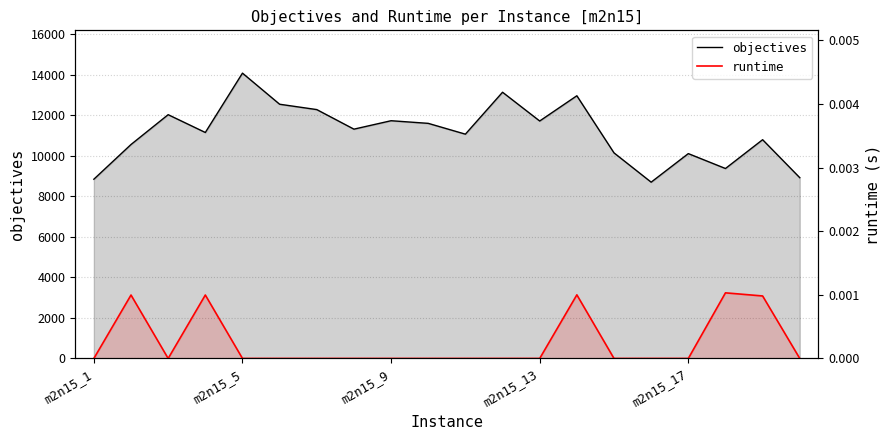

What is the total value across all series at m2n15_13?

11712.0